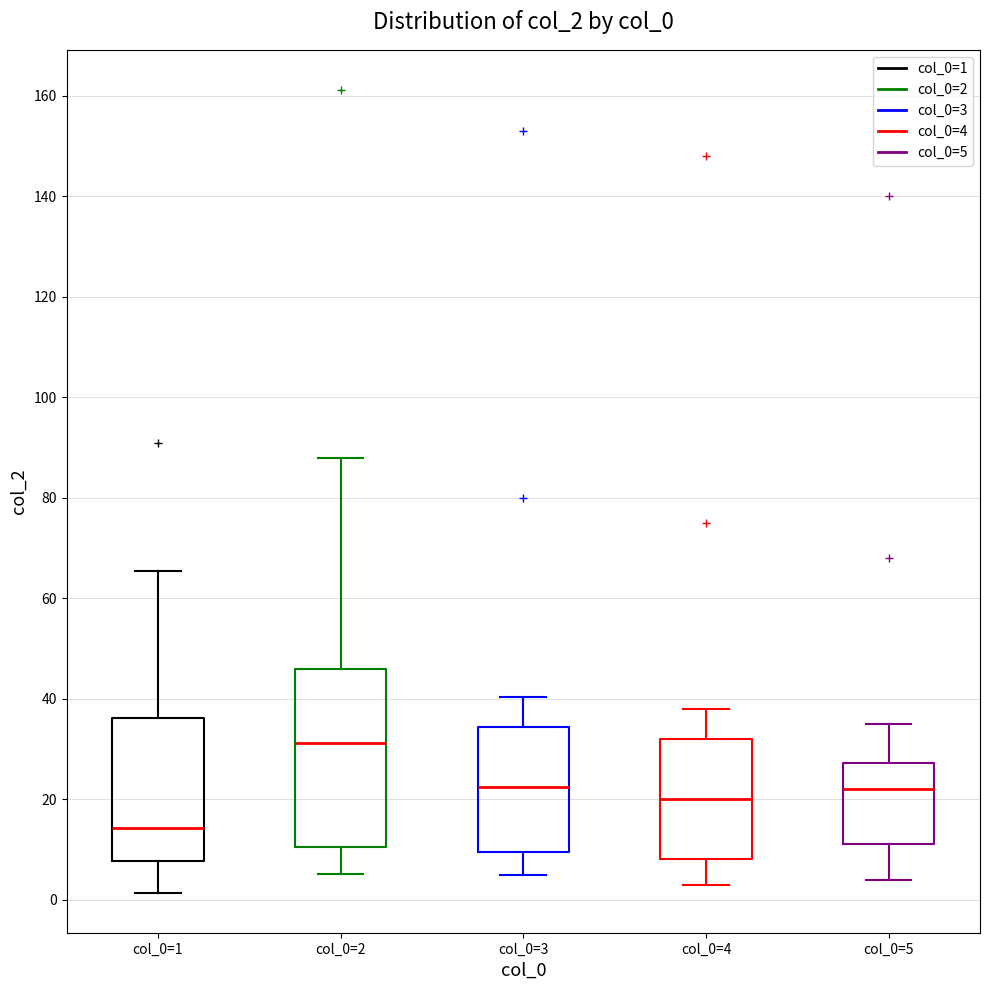

Where does the lower whisker of the box for col_0=3 end on the y-axis? The values are not printed on the chart, so give them approximately, as read against the axis.

6